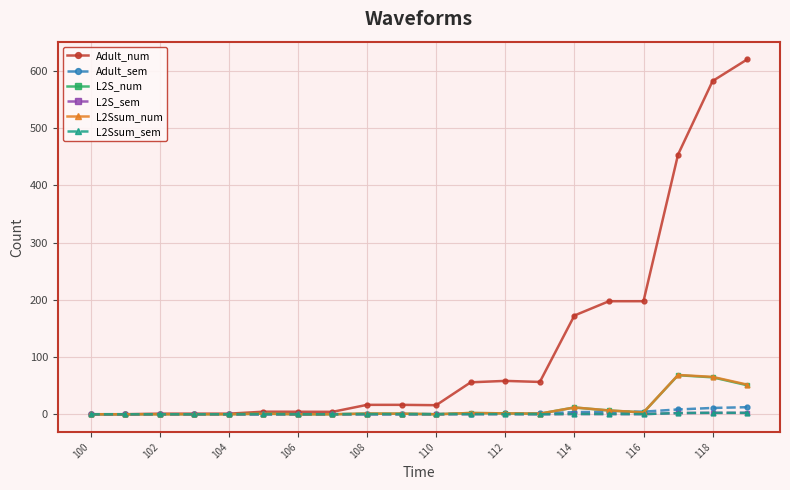

At how many categories does at least one series exceed 161?

6